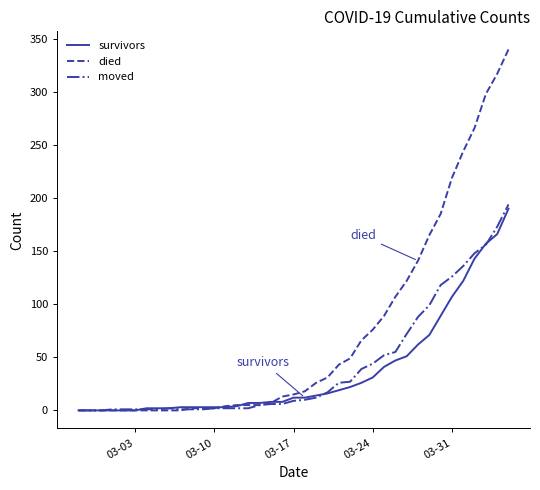

What is the highest value of the survivors series?

190